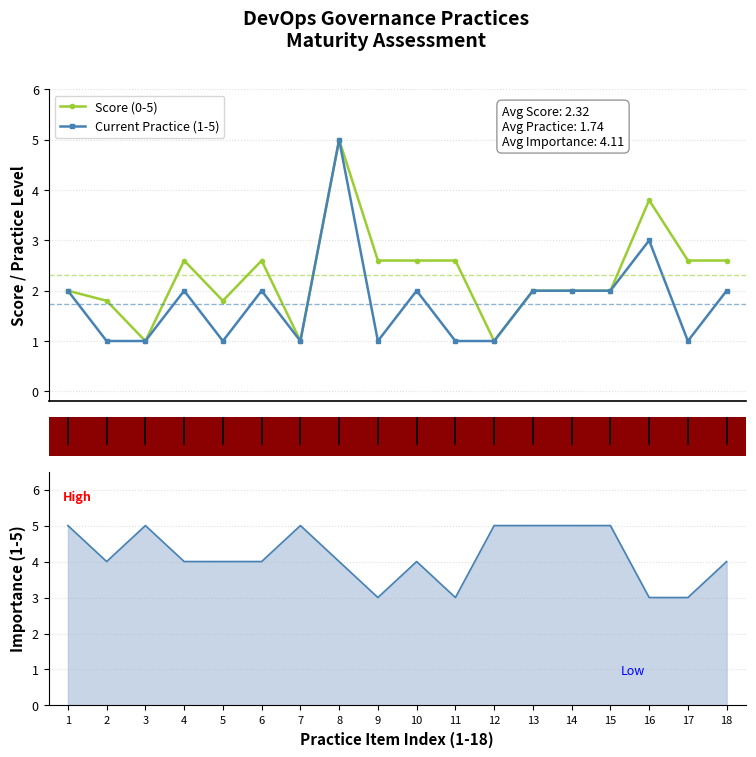

After their last crossing, which series has the higher values: Score (0-5) or Importance line?

Importance line